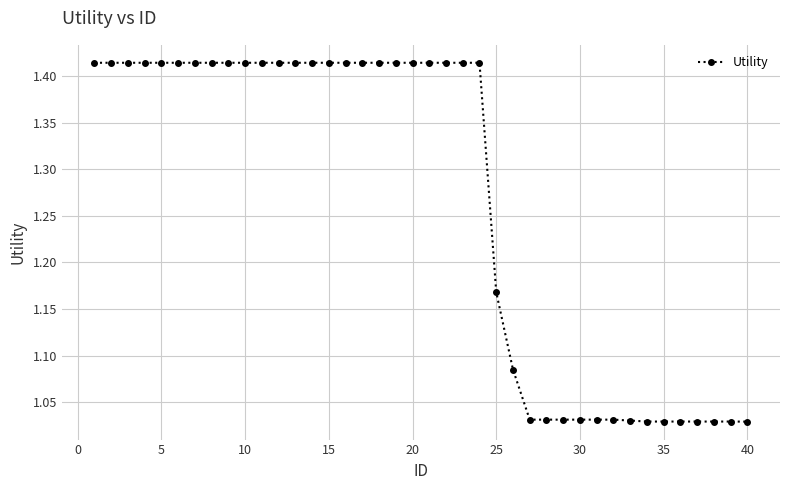

What is the difference between the maximum and minimum values?

0.4